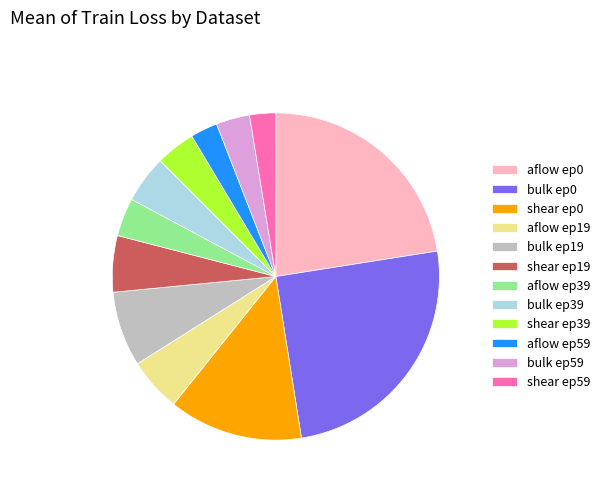

Which has a higher value, aflow ep39 or bulk ep39?

bulk ep39